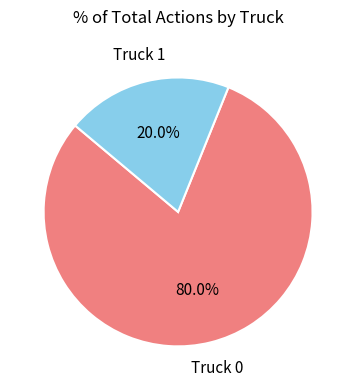

Is there any slice that represents more than half of the pie?

Yes